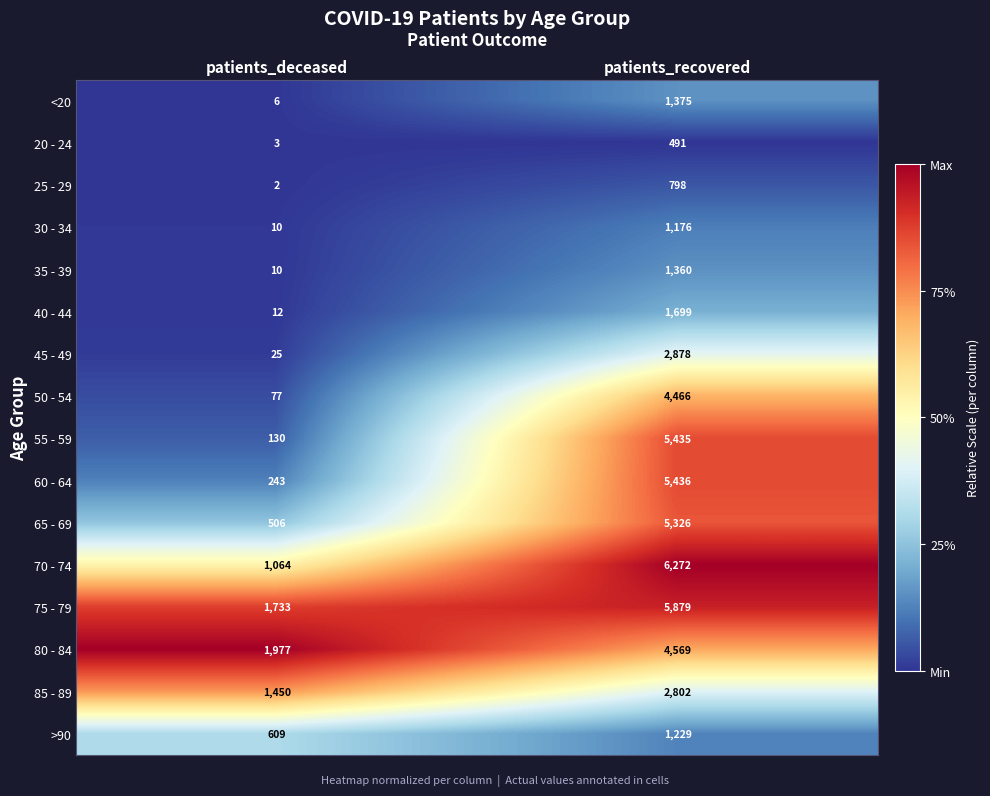

Which category has the highest value across all series?

patients_recovered